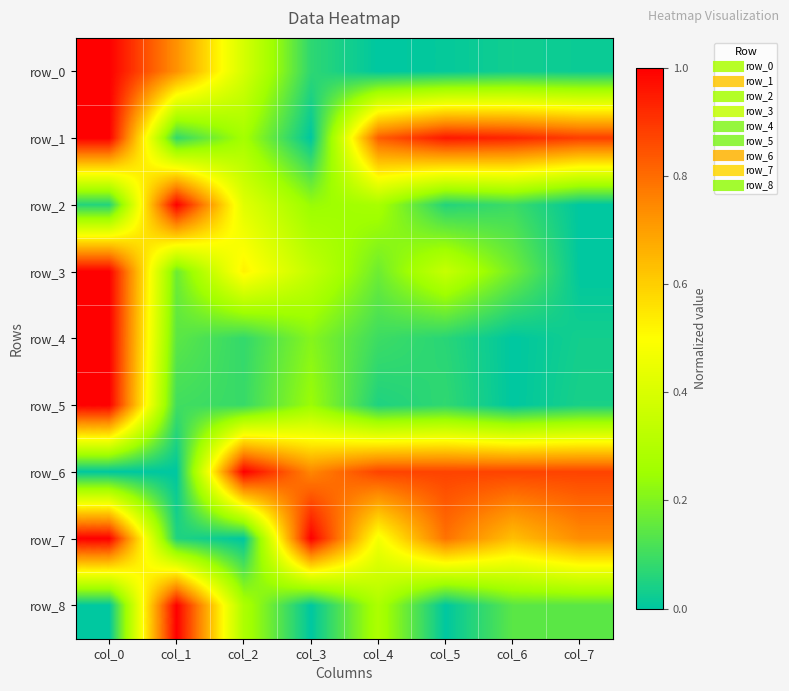

Reading right to left, list all the values displayed in this chart.

row_0: 0.0	0.0	0.0	0.0	0.1	0.4	0.7	1.0
row_1: 0.9	0.9	1.0	0.8	0.0	0.3	0.1	1.0
row_2: 0.0	0.1	0.1	0.3	0.2	0.4	1.0	0.1
row_3: 0.0	0.2	0.4	0.2	0.3	0.5	0.2	1.0
row_4: 0.0	0.0	0.1	0.1	0.2	0.1	0.1	1.0
row_5: 0.0	0.0	0.1	0.0	0.2	0.1	0.1	1.0
row_6: 0.9	0.9	0.9	0.9	0.7	1.0	0.0	0.0
row_7: 0.7	0.6	0.8	0.5	1.0	0.0	0.1	1.0
row_8: 0.1	0.1	0.0	0.3	0.0	0.3	1.0	0.0